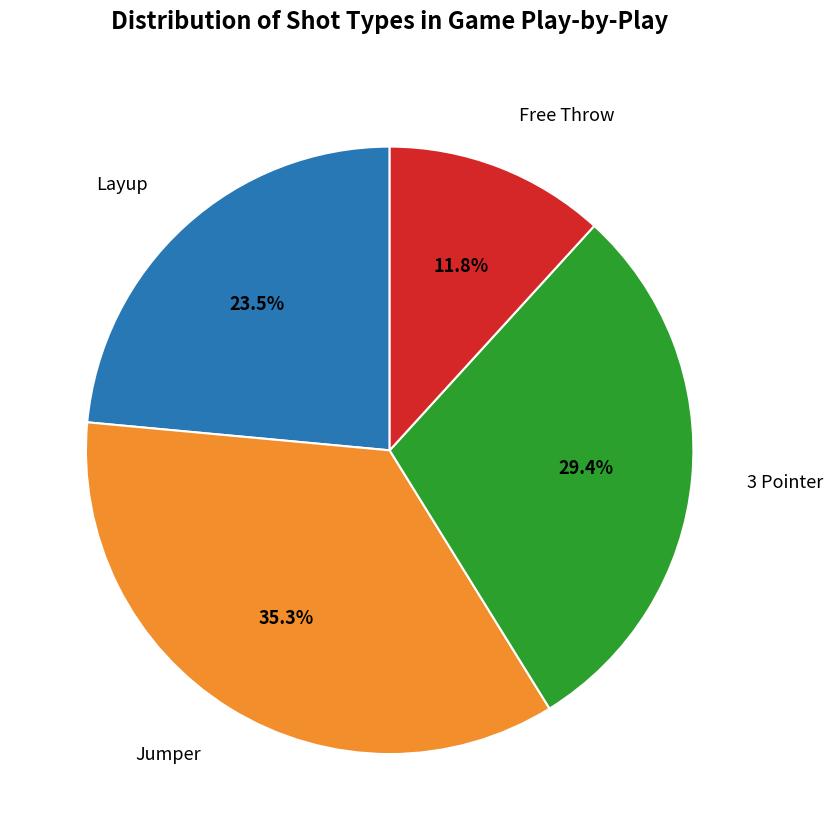

Is there a majority slice in this chart?

No